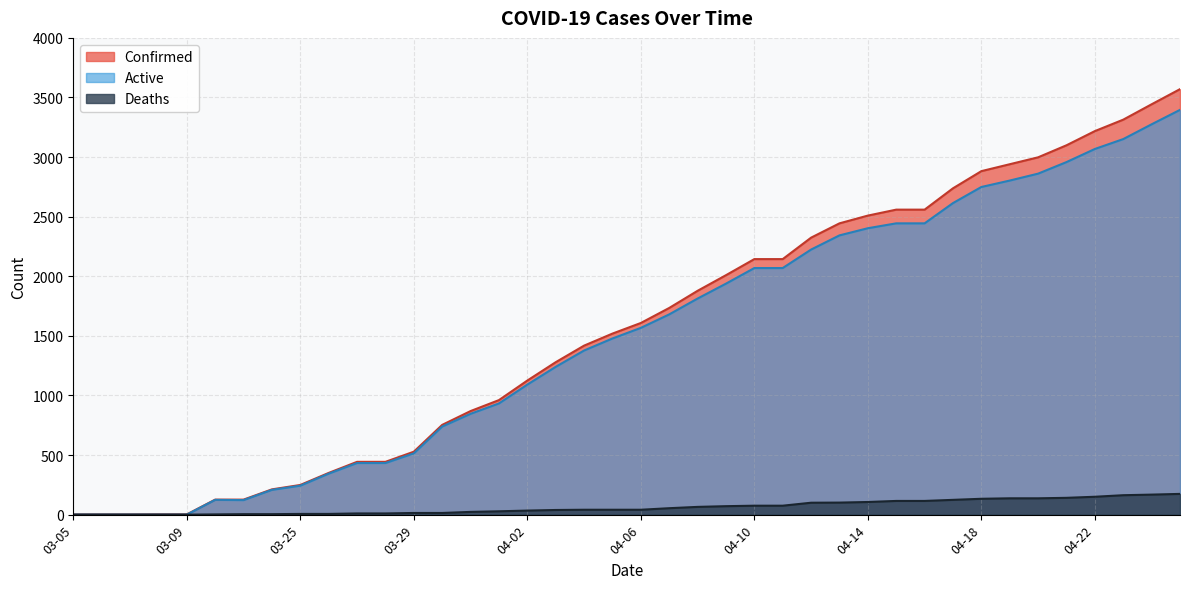

Between 04-17 and 04-11, which is larger?

04-17